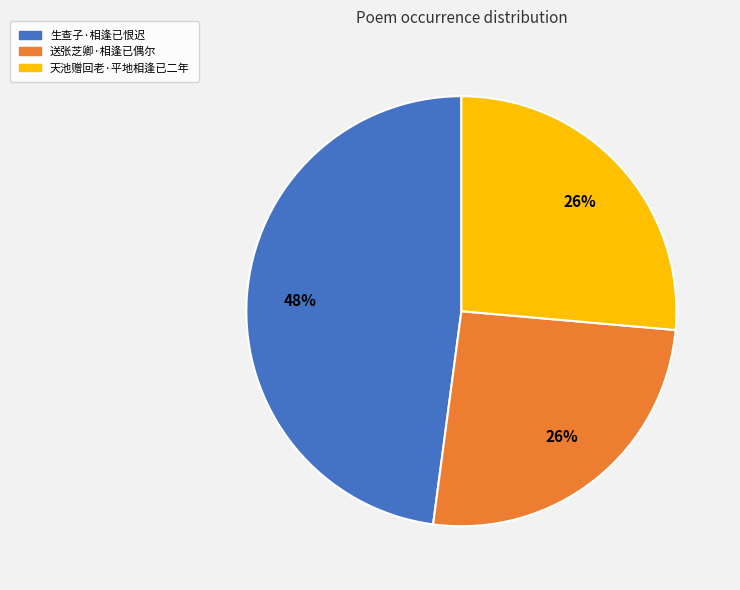

Count the number of slices in the pie.

3